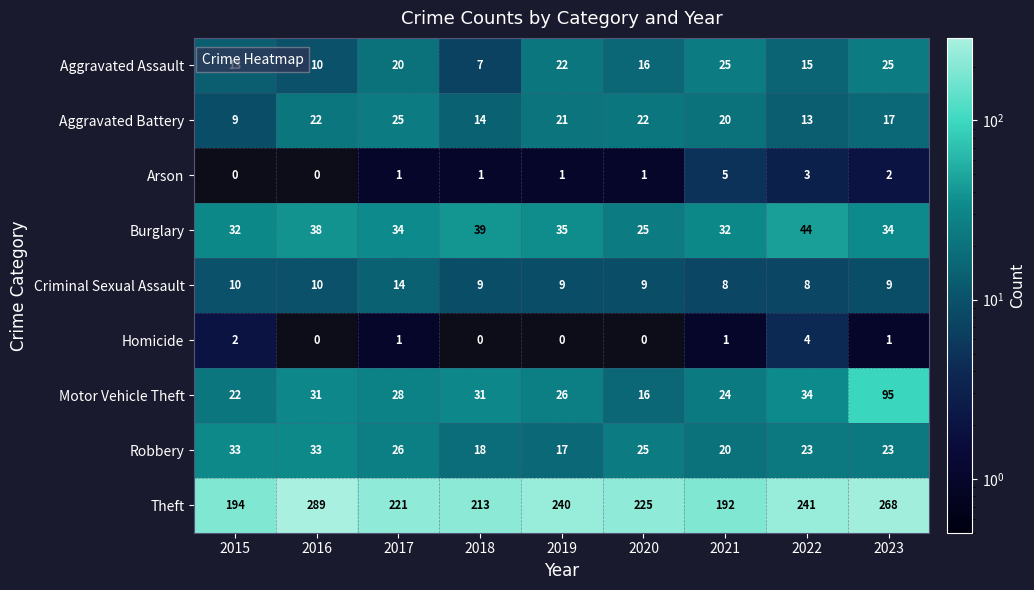

Where does the Aggravated Battery series first go above 20?

2016